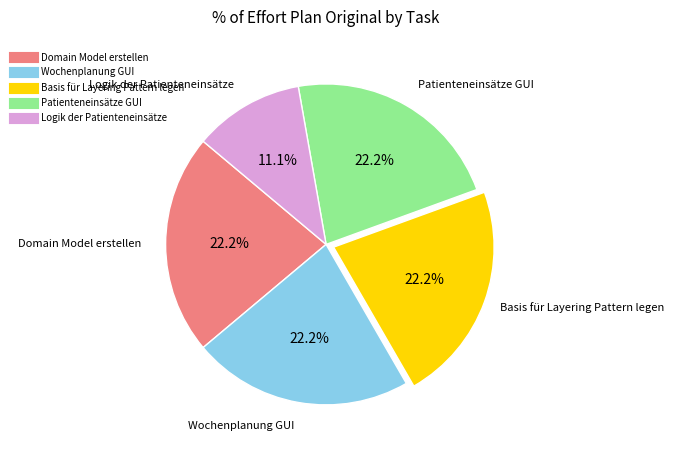

Which category has the smallest portion of the pie?

Logik der Patienteneinsätze